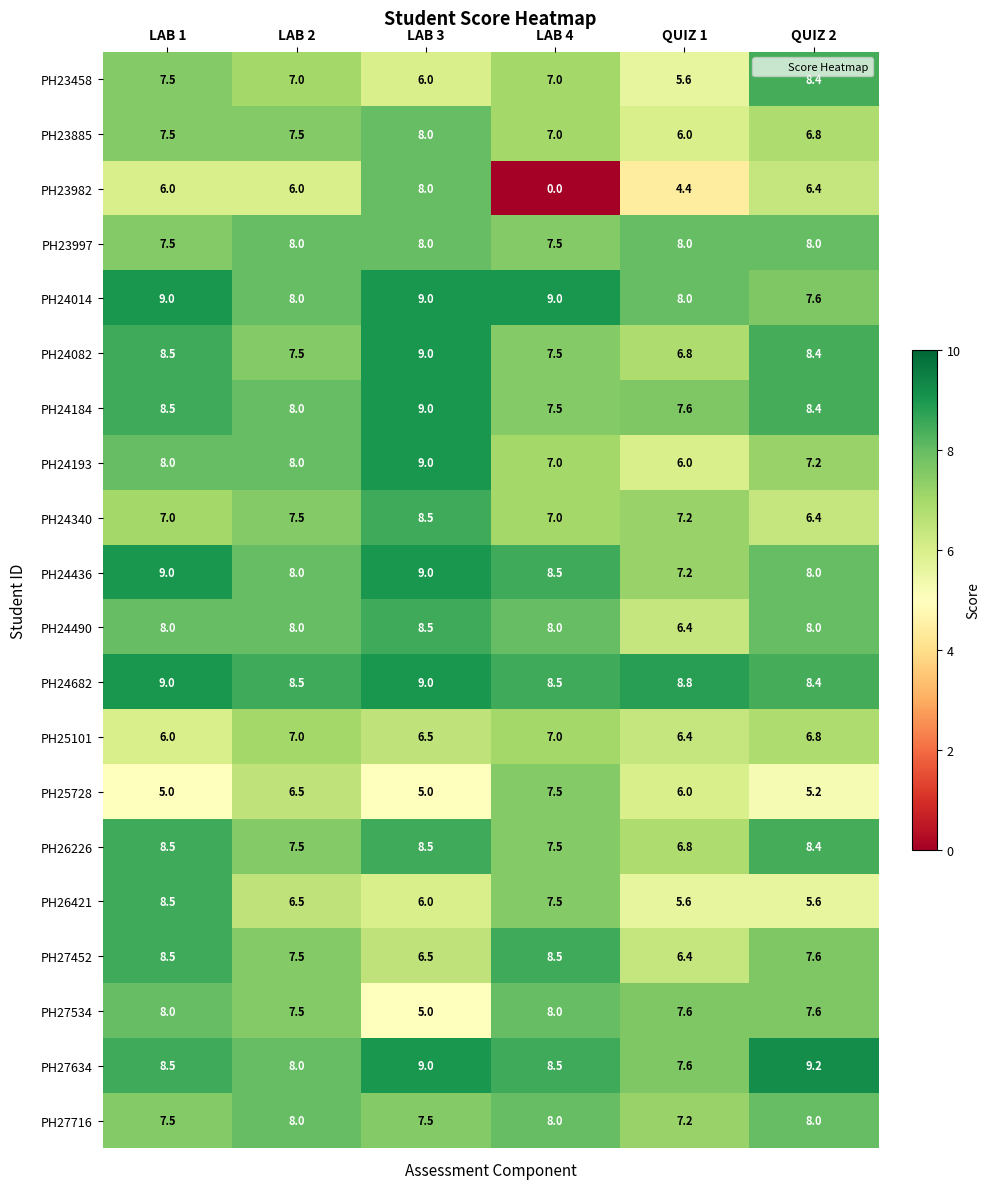

The PH23458 series shows 3.4 at QUIZ 1. True or false?

False